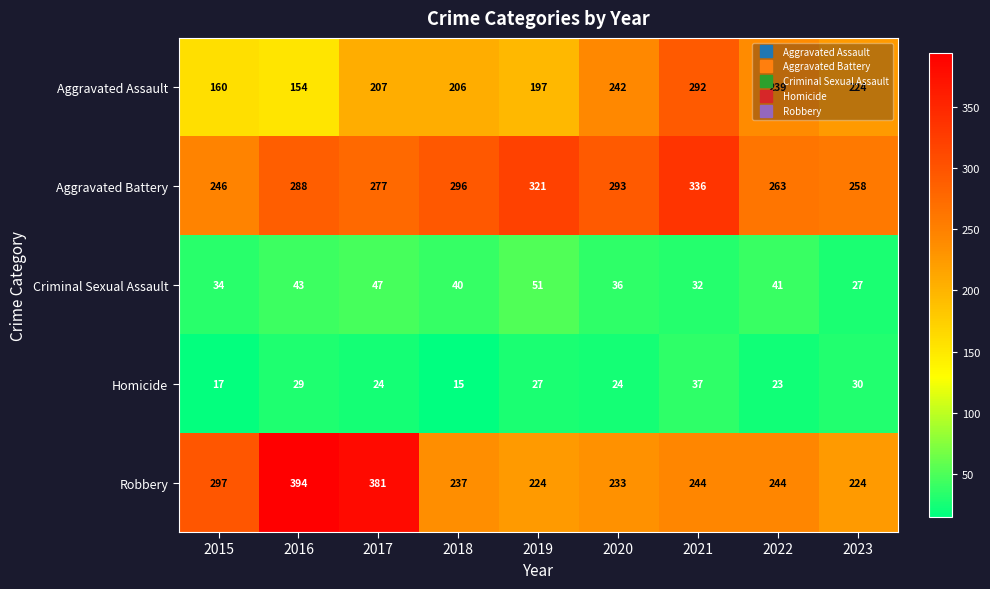

Which series has the largest total across all categories?

Aggravated Battery